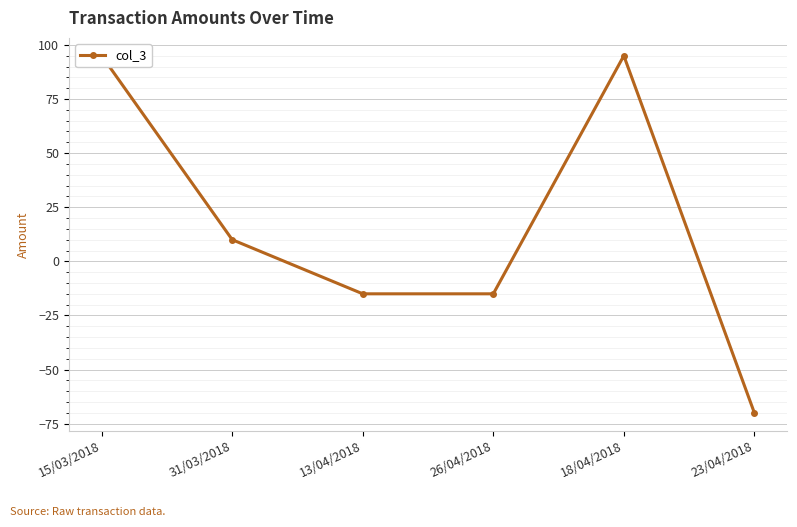

What is the difference between the values at 13/04/2018 and 23/04/2018?

55